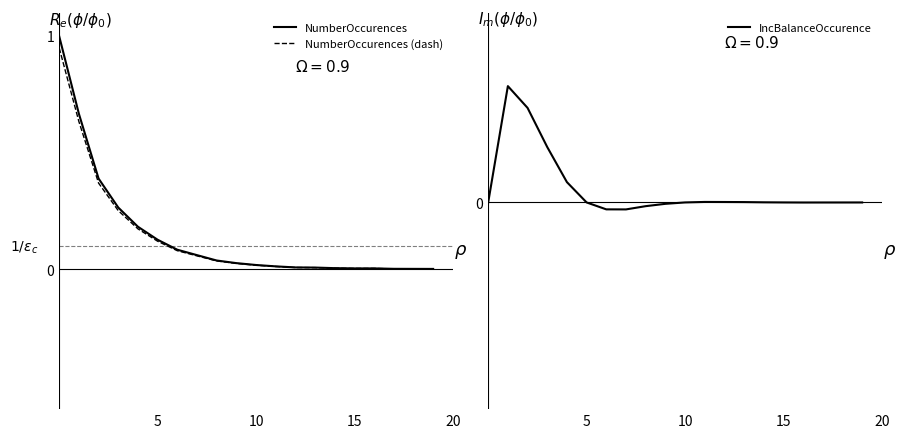

Is this an area chart (filled region under the line)?

No